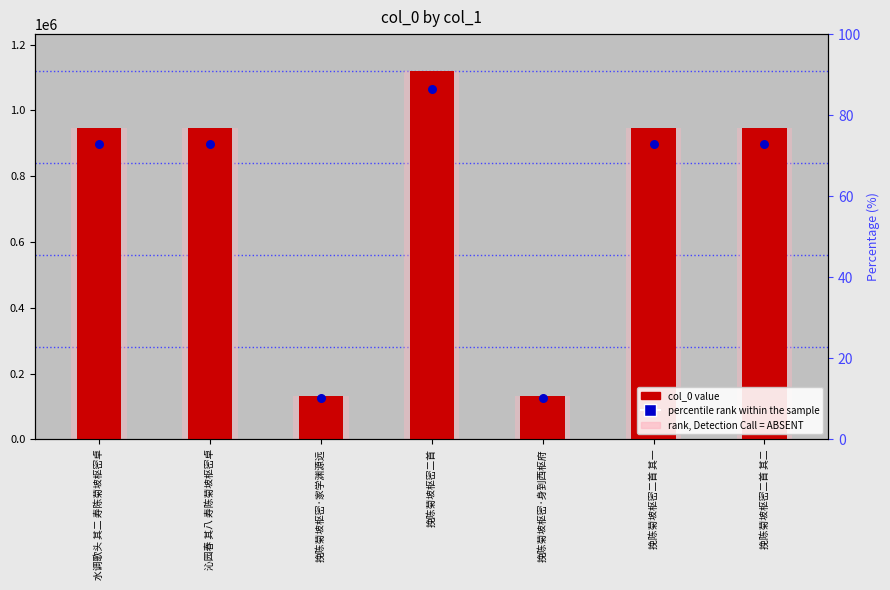

Which series contains the lowest Y value?

percentile rank within the sample